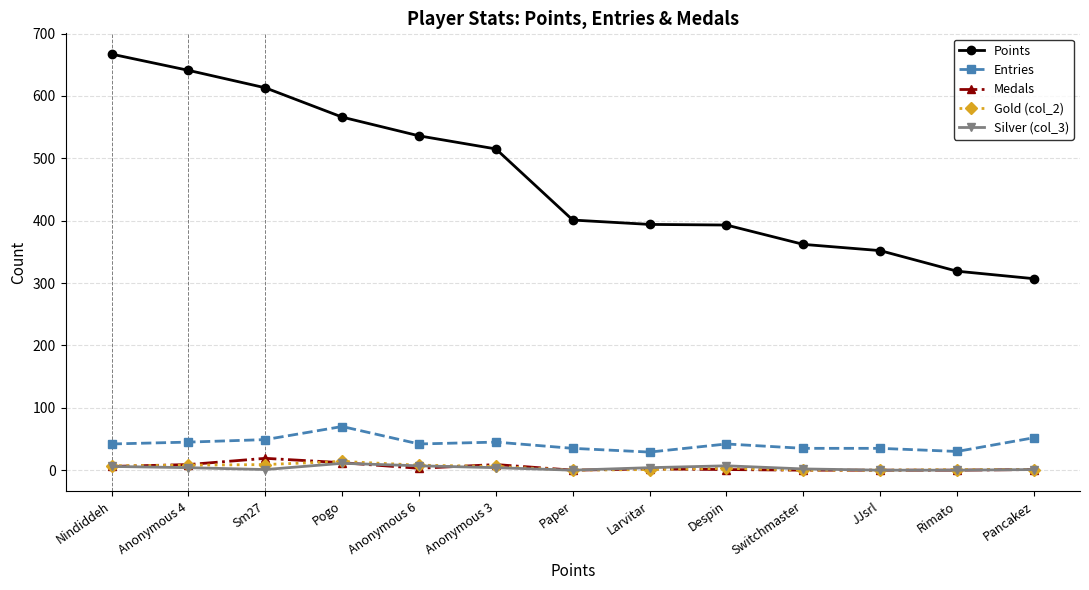

What is the total value across all series at Pancakez?

362